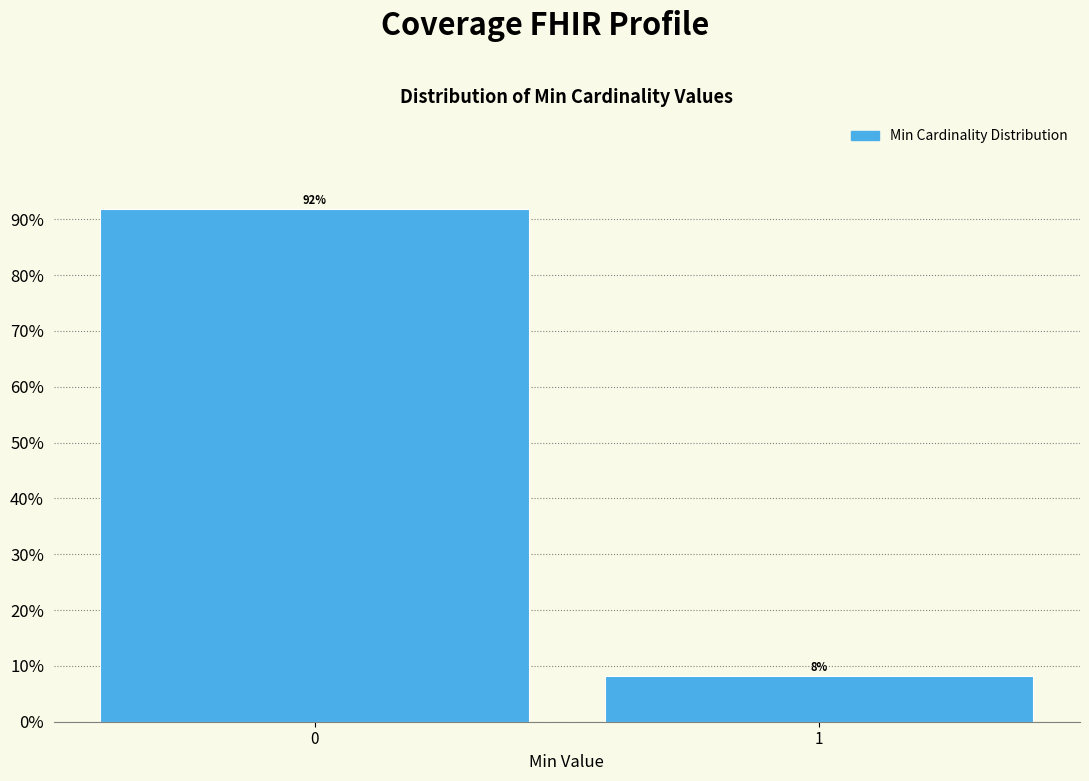

Is it true that the value at 0 is 91.8?

True